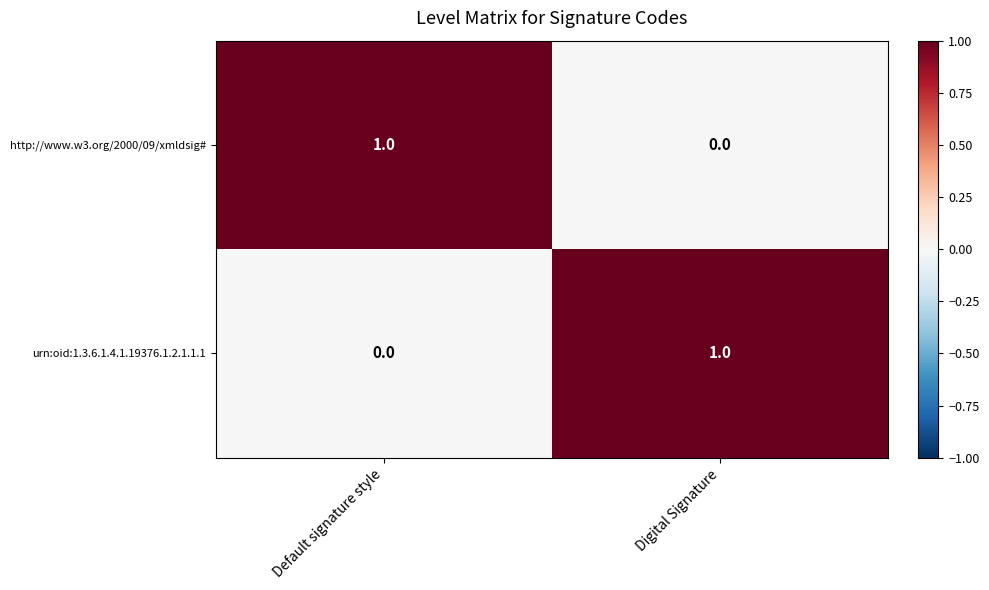

Reading left to right, extract all data points from this chart.

http://www.w3.org/2000/09/xmldsig#: 1	0
urn:oid:1.3.6.1.4.1.19376.1.2.1.1.1: 0	1